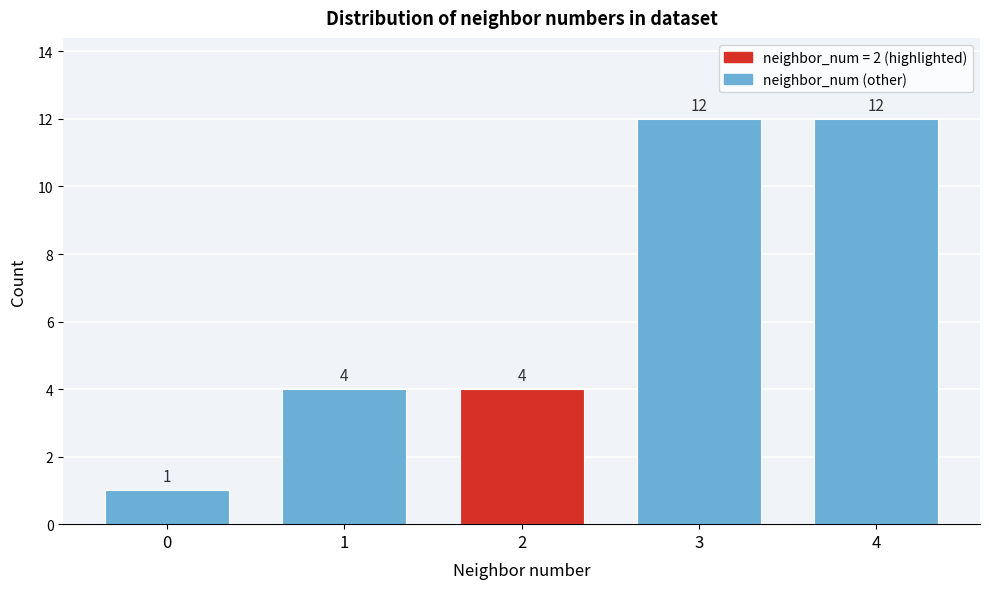

Reading right to left, list all the values displayed in this chart.

12	12	4	4	1